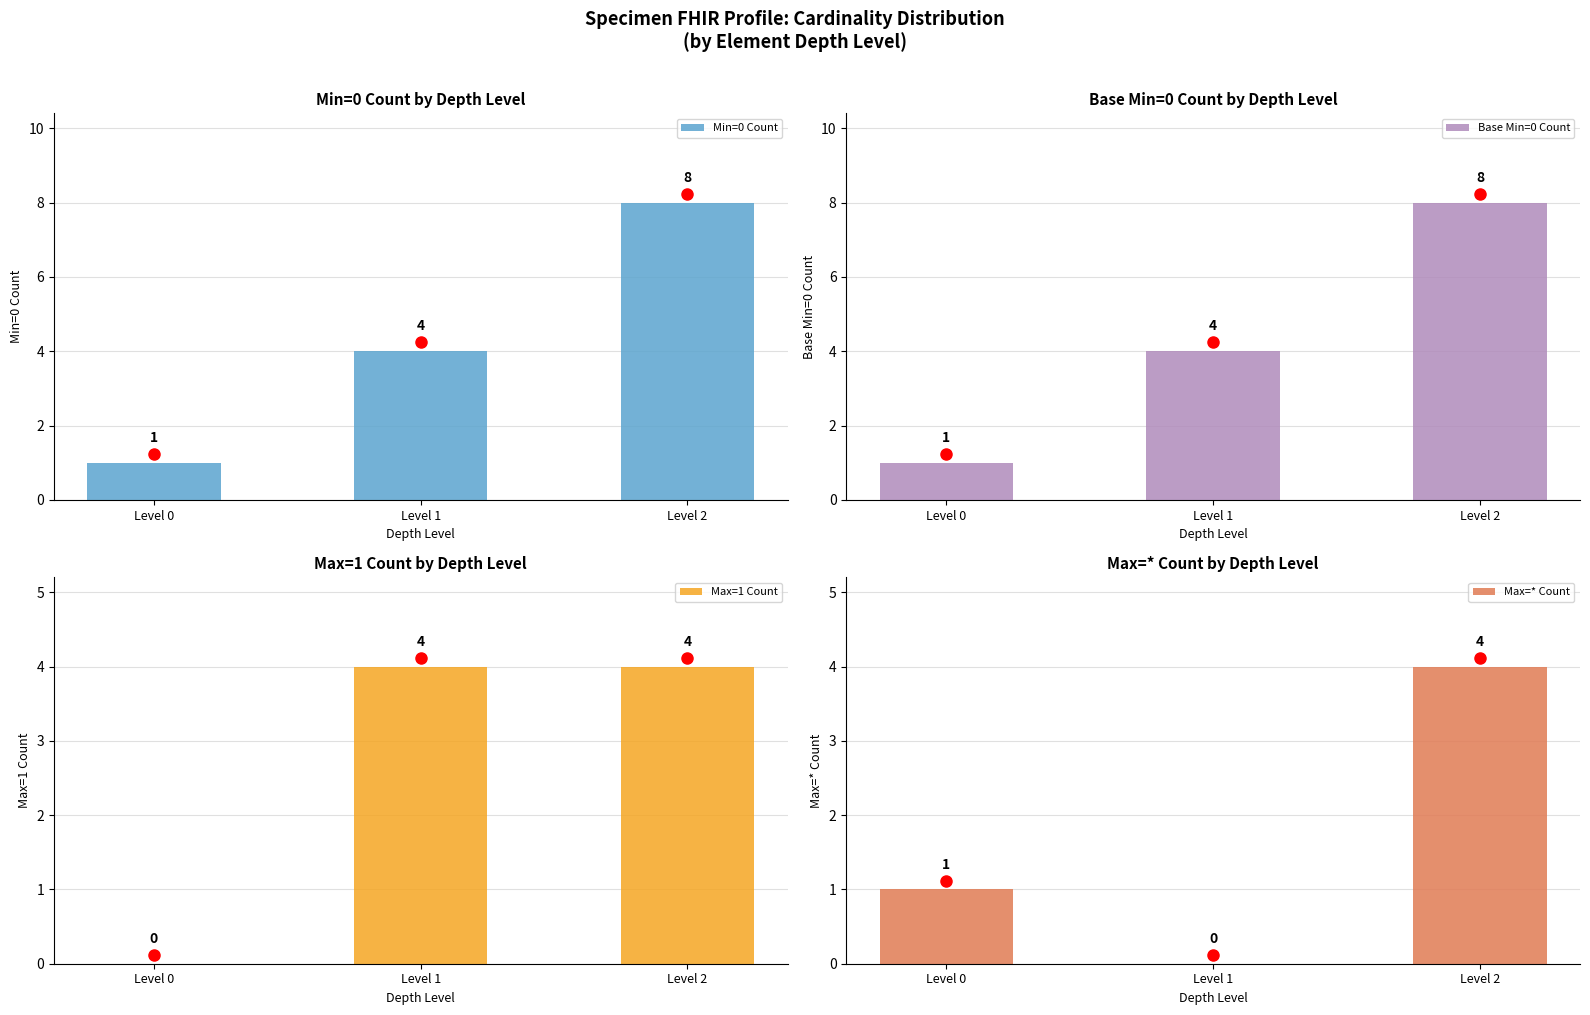

Reading left to right, transcribe all the data shown in this chart.

Min=0 Count: Level 0=1	Level 1=4	Level 2=8
Base Min=0 Count: Level 0=1	Level 1=4	Level 2=8
Max=1 Count: Level 0=0	Level 1=4	Level 2=4
Max=* Count: Level 0=1	Level 1=0	Level 2=4